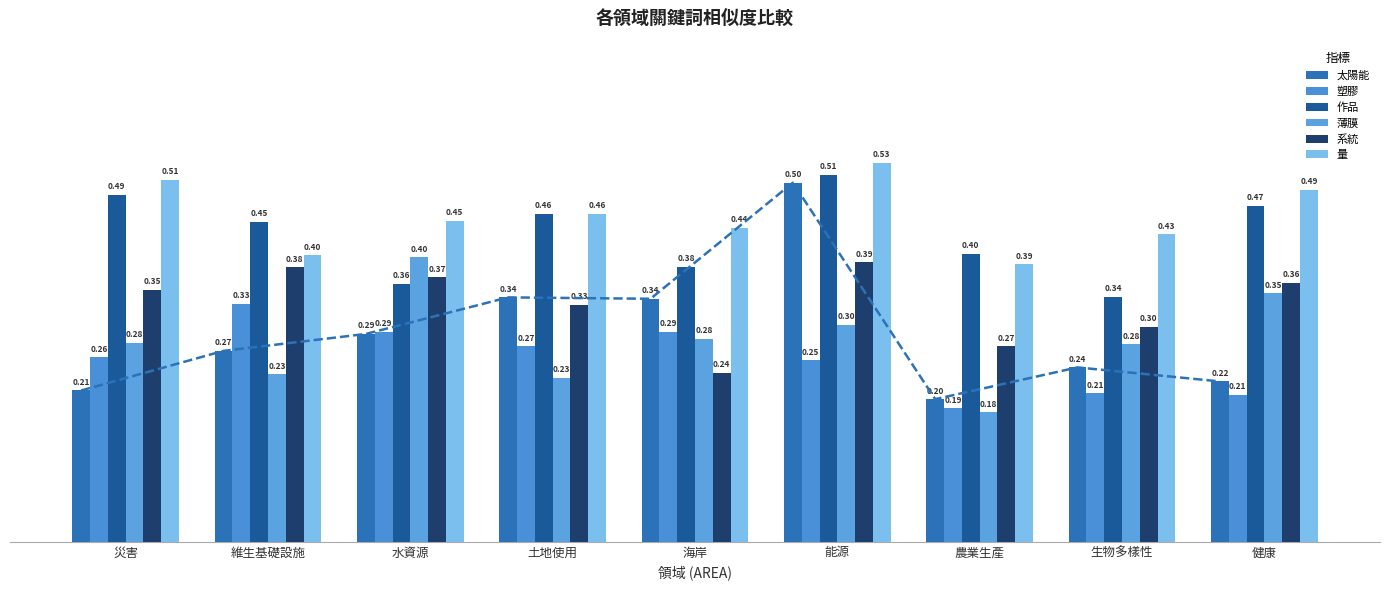

The value of 薄膜 at 土地使用 is 0.2. True or false?

True